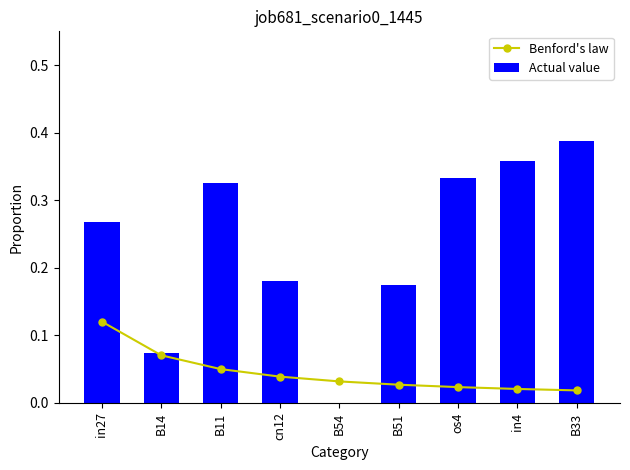

What is the sum of all Actual value values?

2.1